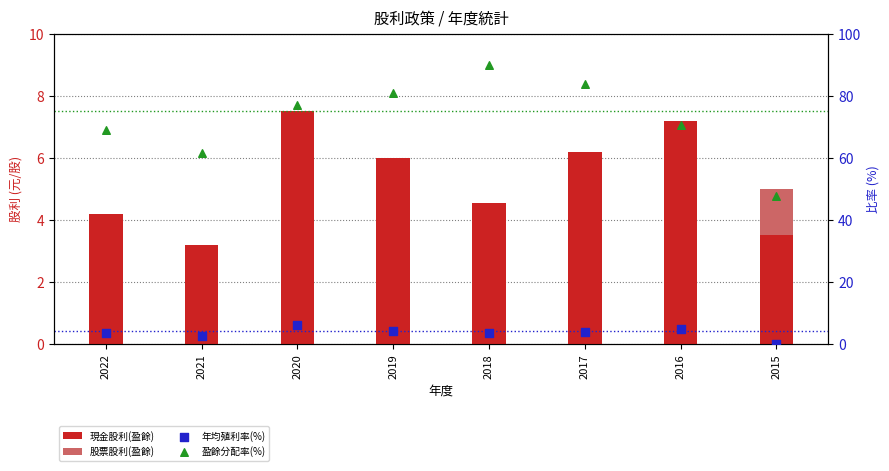

At which category is the sum across all series the highest?

2018